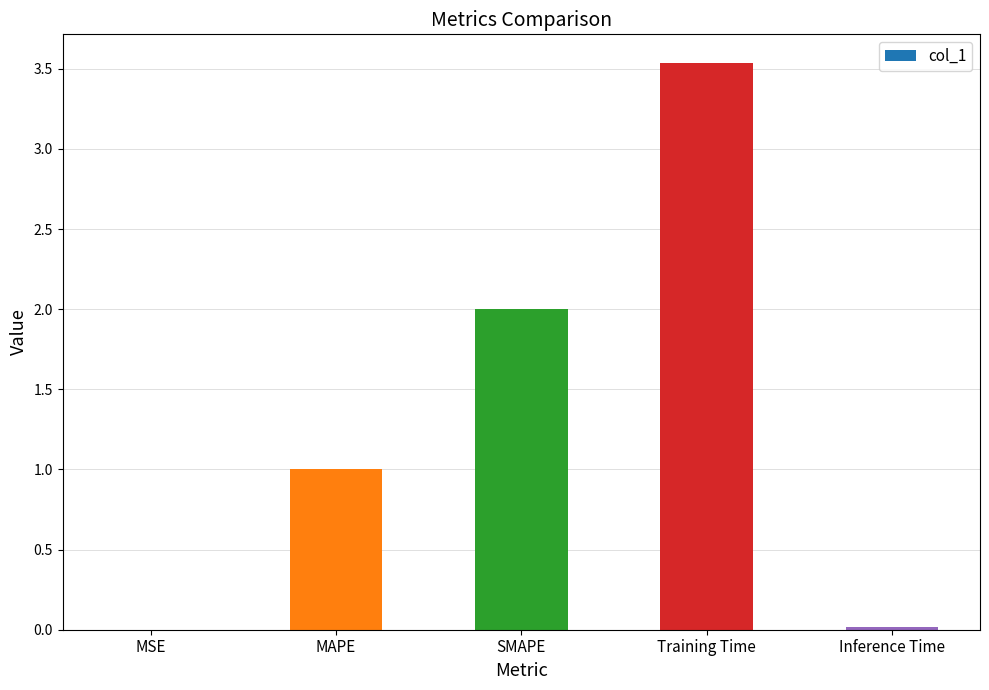

What is the difference between the values at MAPE and Inference Time?

1.0